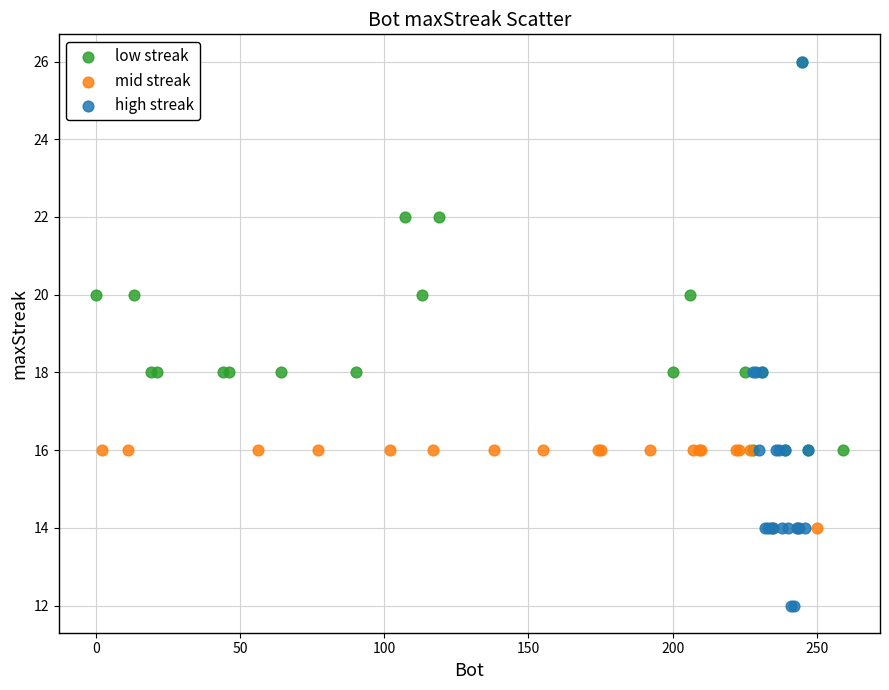

Which series has the widest spread of Y values?

high streak